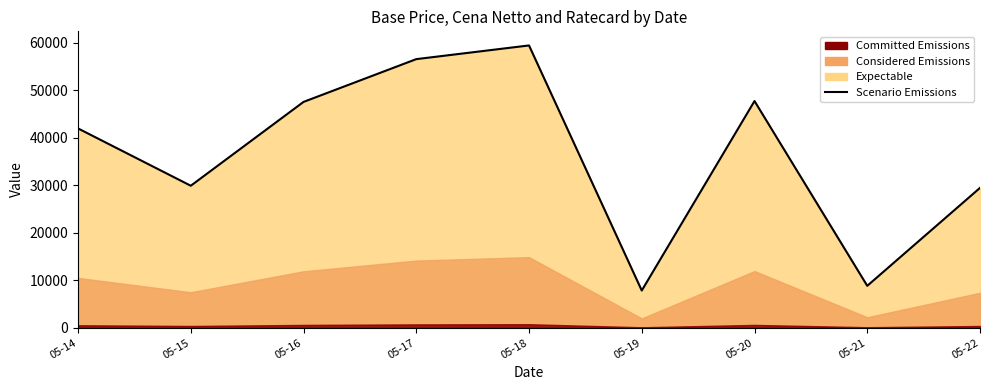

How many interior local peaks (higher than both neighbors) does the data have?

2